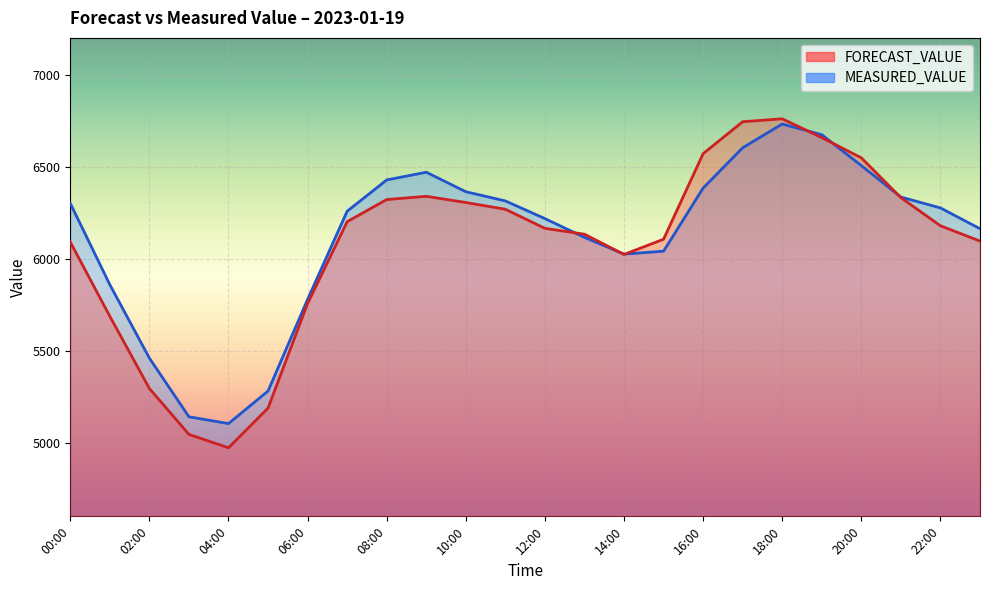

Which series ends up on top after the final intersection of FORECAST_VALUE and MEASURED_VALUE?

MEASURED_VALUE